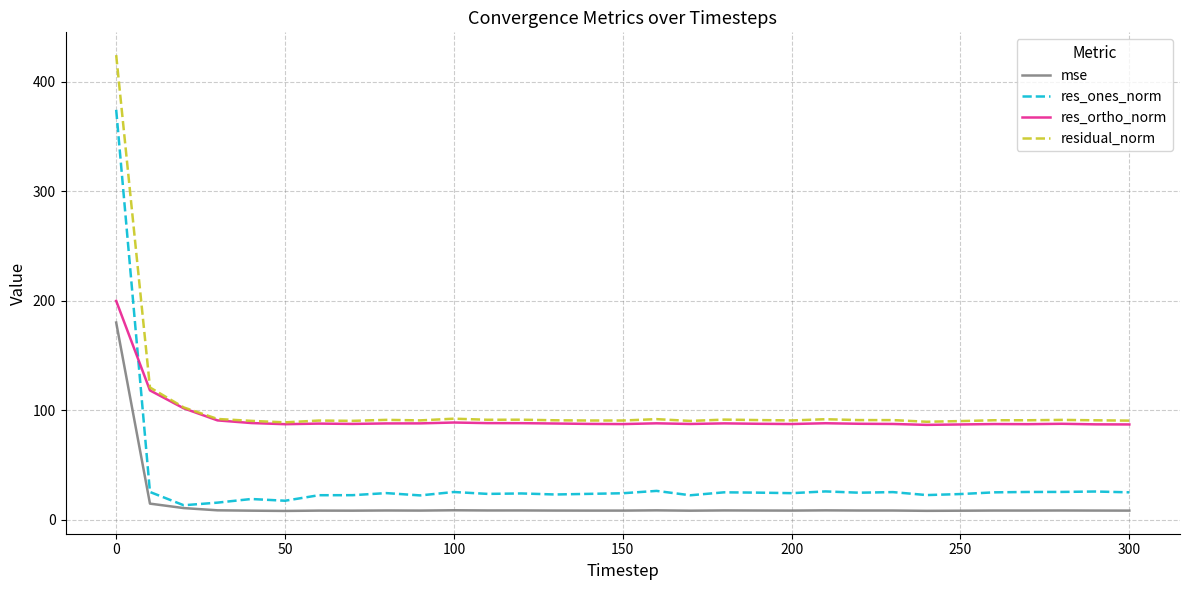

True or false: mse and res_ortho_norm intersect in this chart.

False